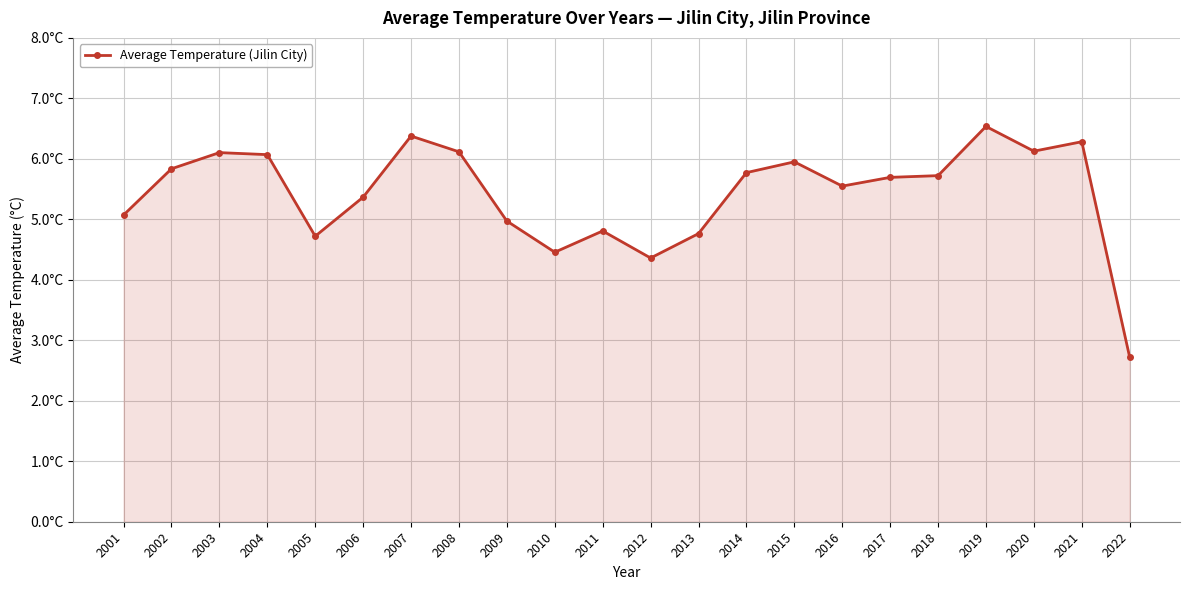

What is the smallest value displayed?

2.7